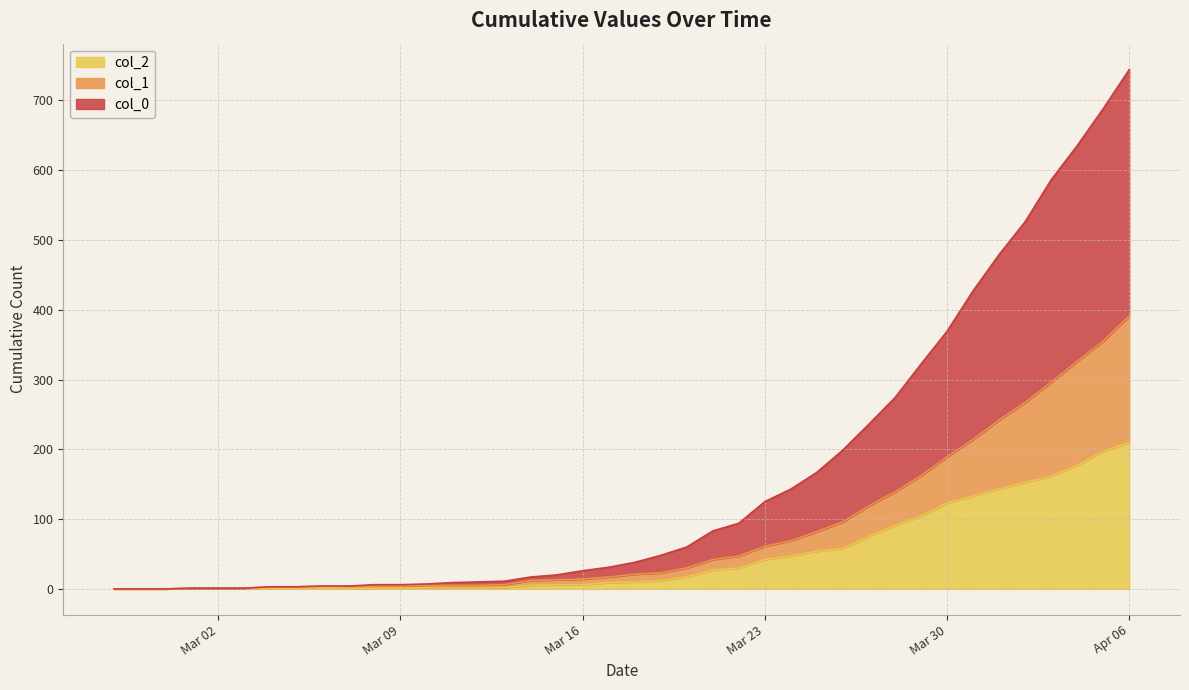

Reading right to left, extract all data points from this chart.

col_2: 210	197	177	161	153	143	133	123	104	91	75	58	54	47	42	30	27	17	12	10	9	6	6	5	2	2	2	2	1	1	1	2	1	1	1	1	1	0	0	0
col_1: 391	355	326	296	267	242	214	189	162	139	119	96	82	69	61	47	42	30	23	21	17	14	13	12	6	5	5	5	4	4	4	4	3	3	1	1	1	0	0	0
col_0: 744	688	635	586	526	479	427	369	322	274	236	199	167	143	125	94	83	60	48	38	31	26	20	17	11	10	9	7	6	6	4	4	3	3	1	1	1	0	0	0